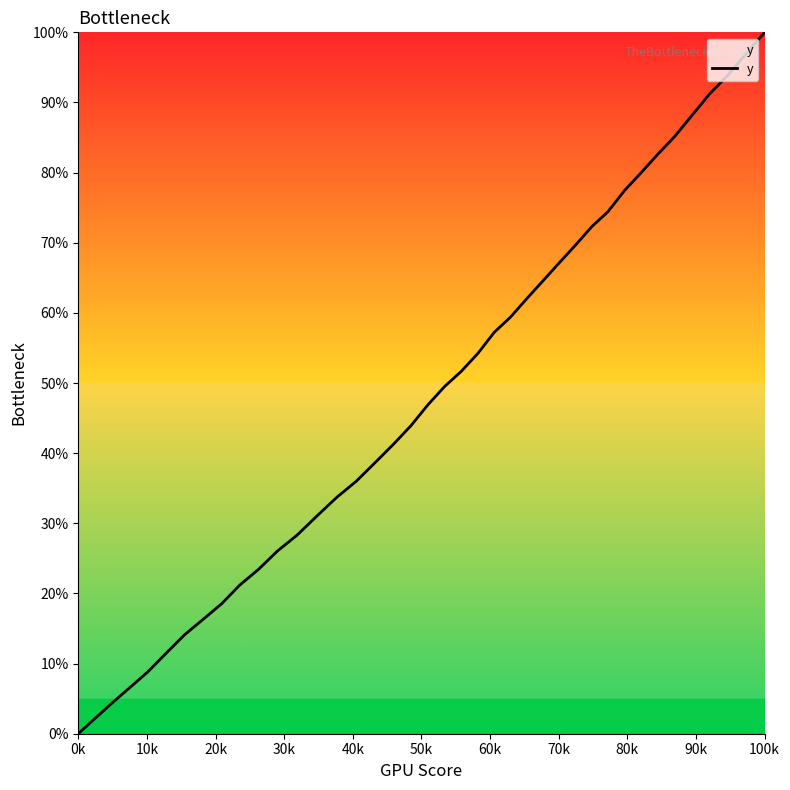

What is the greatest value displayed?

100.0